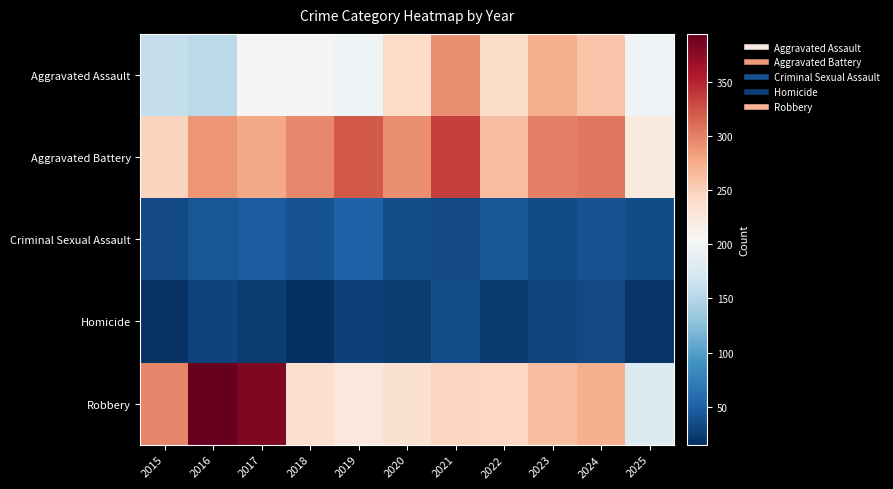

Reading right to left, transcribe all the data shown in this chart.

Aggravated Assault: 2025=196	2024=258	2023=272	2022=239	2021=292	2020=242	2019=197	2018=206	2017=207	2016=154	2015=160
Aggravated Battery: 2025=223	2024=304	2023=300	2022=263	2021=335	2020=293	2019=321	2018=296	2017=277	2016=288	2015=246
Criminal Sexual Assault: 2025=35	2024=40	2023=35	2022=43	2021=33	2020=36	2019=51	2018=40	2017=47	2016=43	2015=34
Homicide: 2025=19	2024=34	2023=31	2022=23	2021=37	2020=24	2019=27	2018=15	2017=24	2016=29	2015=17
Robbery: 2025=178	2024=272	2023=261	2022=243	2021=245	2020=233	2019=224	2018=237	2017=381	2016=394	2015=297